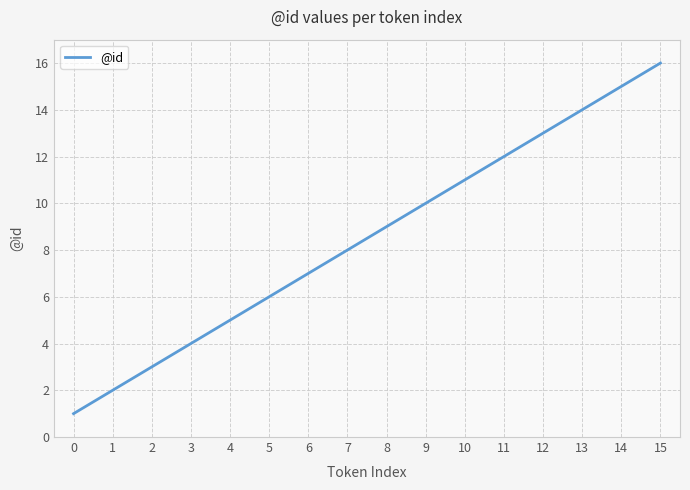

Which category has the highest value across all series?

15